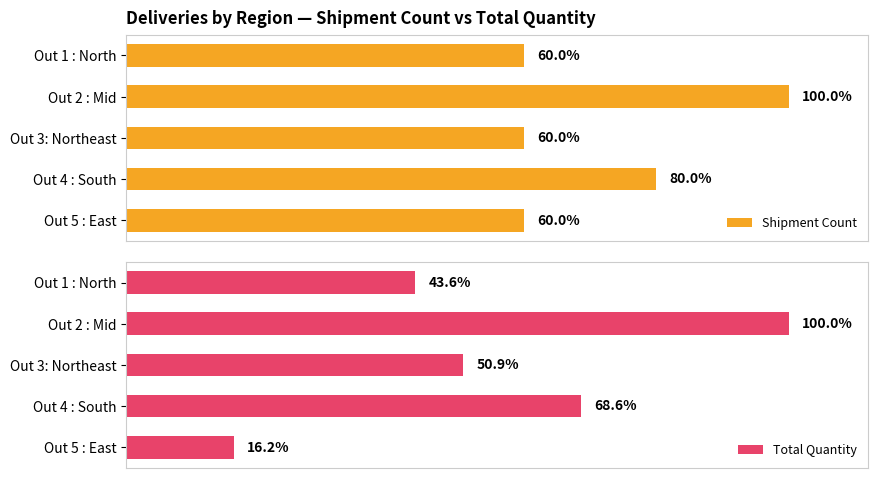

How many values in the Total Quantity series are below 4696?

2